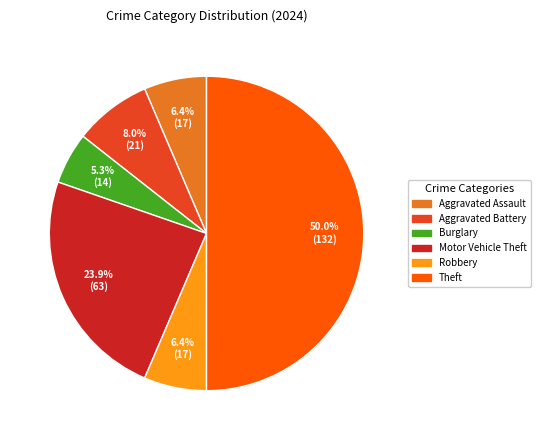

True or false: Aggravated Battery accounts for 16% of the total.

False